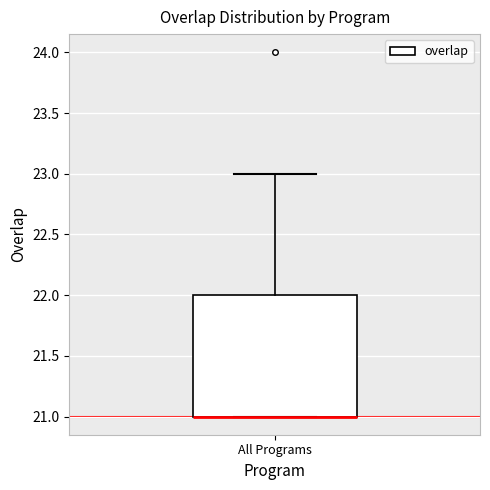

Read this box plot against the y-axis: the position of the median line, the range covered by the box, and the ends of both whiskers. The values are not printed on the chart, so give them approximately, as read against the axis.

median 21 (drawn on the box's lower edge), box 21 to 22, whiskers 21 to 23